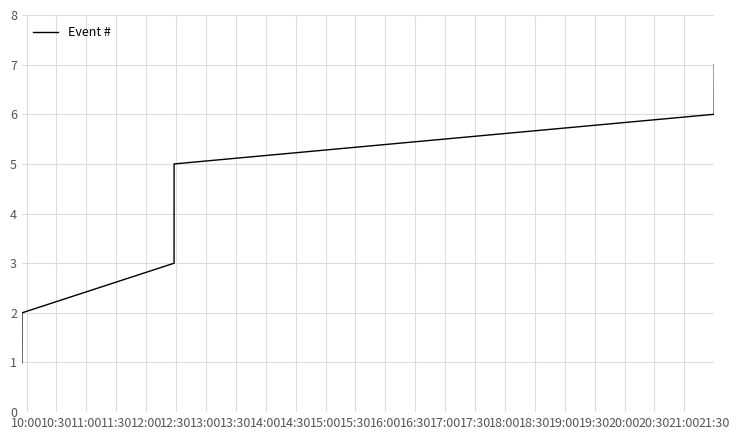

What is the average value?

4